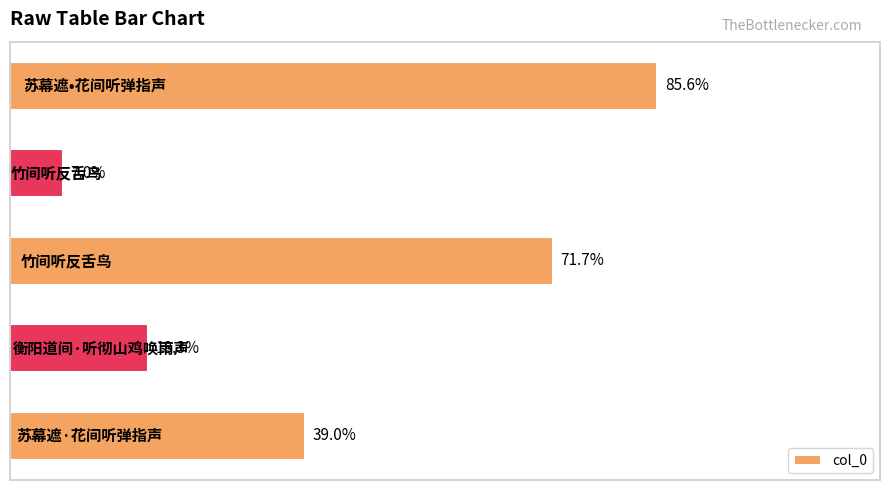

Does the chart contain any negative values?

No